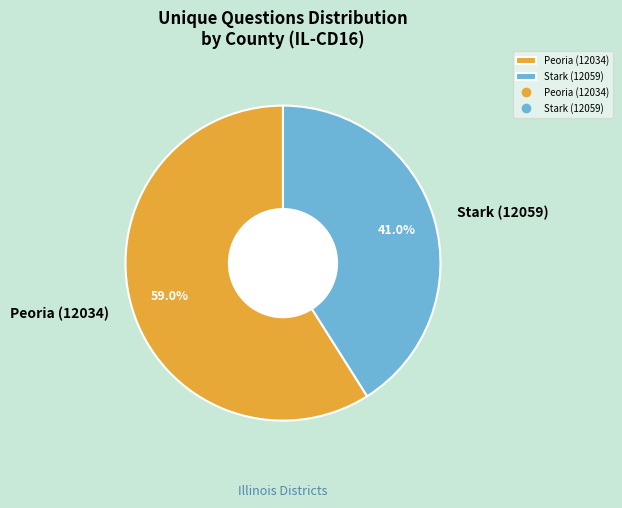

Does Peoria (12034) account for over 50% of the chart?

Yes